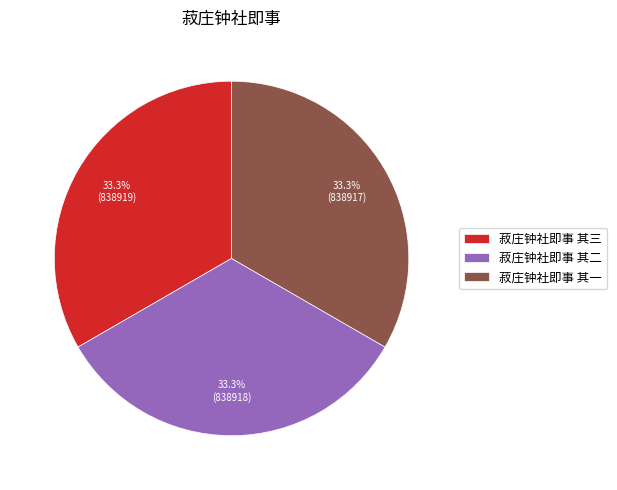

Approximately how many times larger is the value at 菽庄钟社即事 其一 compared to 菽庄钟社即事 其三?

1.0